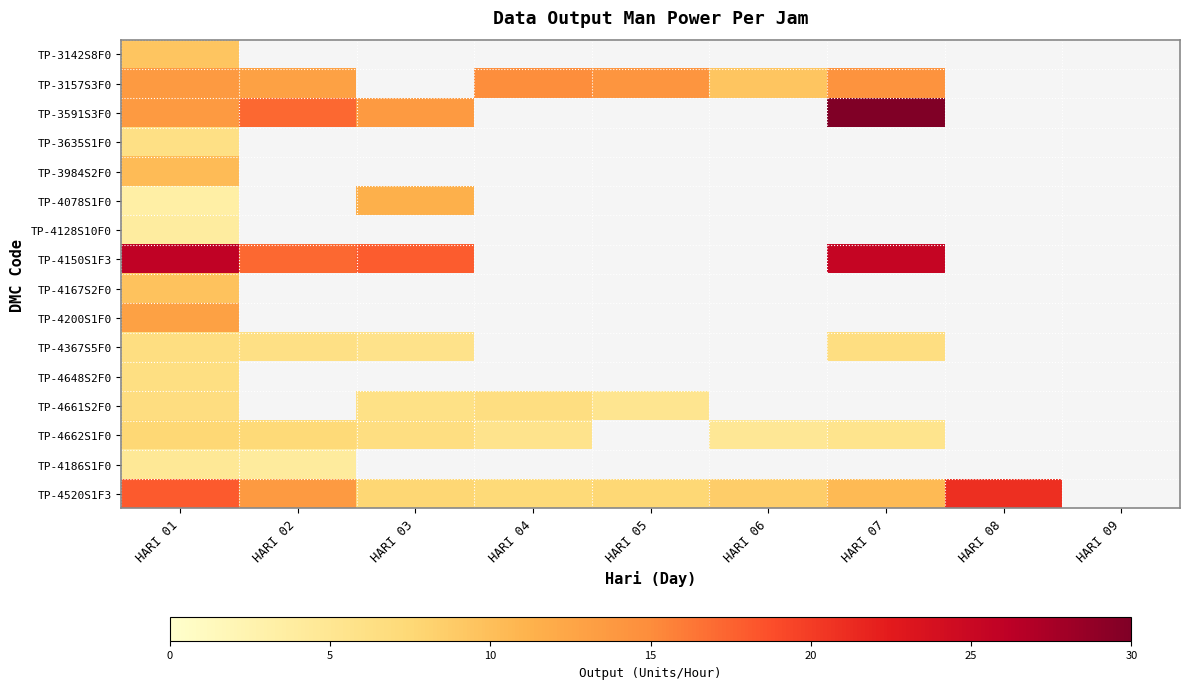

What value does the TP-3157S3F0 series have at HARI 07?

14.4